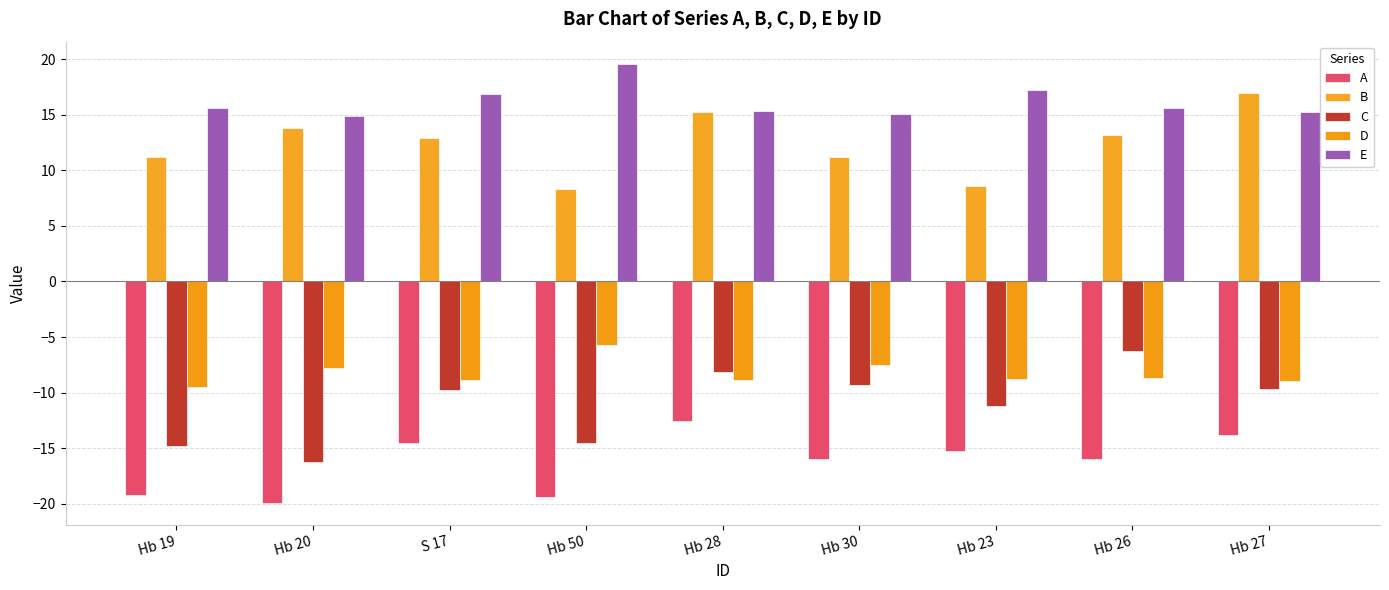

Which category has the lowest value in the B series?

Hb 50